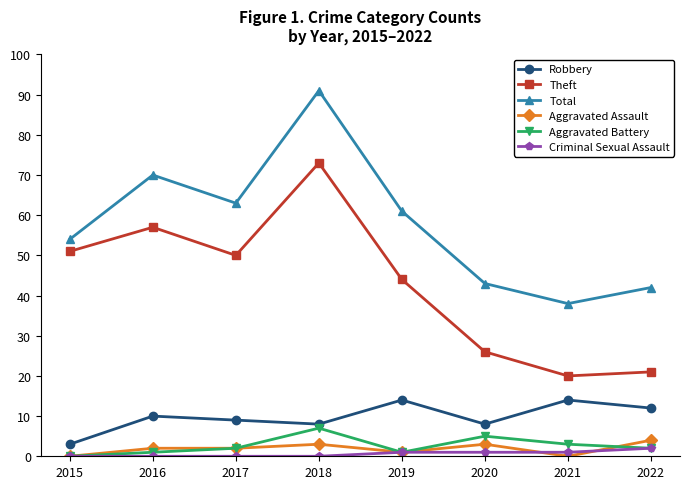

What are all the series names shown in the legend?

Robbery, Theft, Total, Aggravated Assault, Aggravated Battery, Criminal Sexual Assault